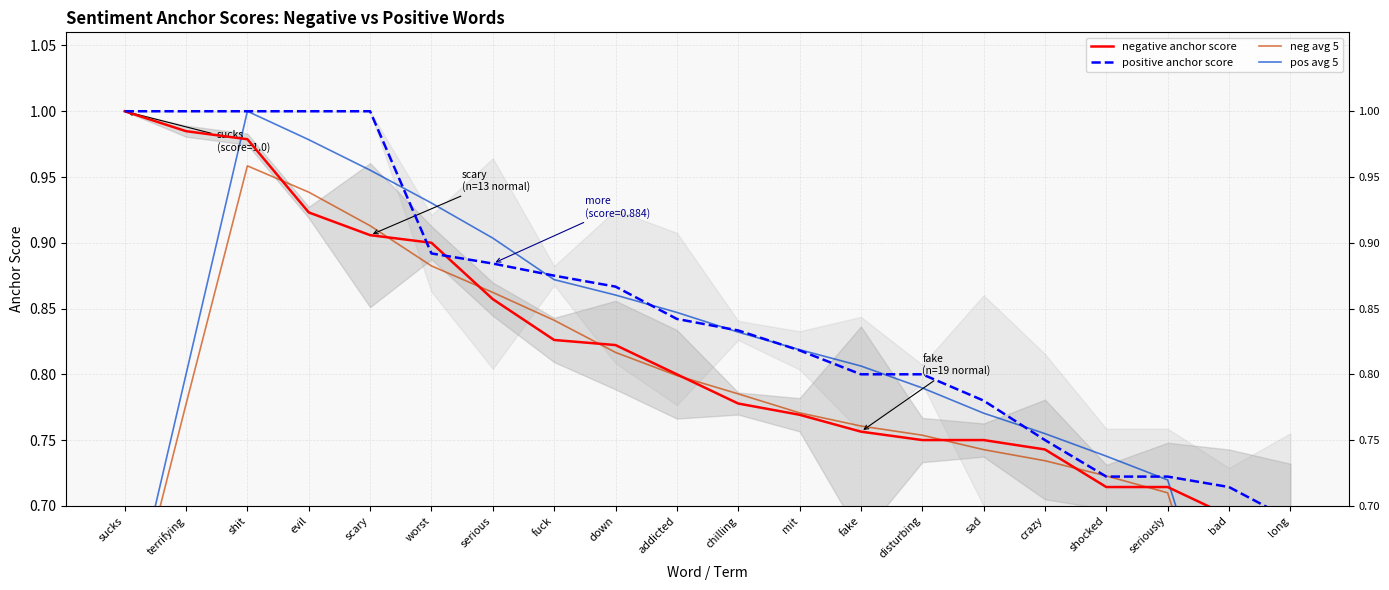

What is the highest value of the pos avg 5 series?

1.0